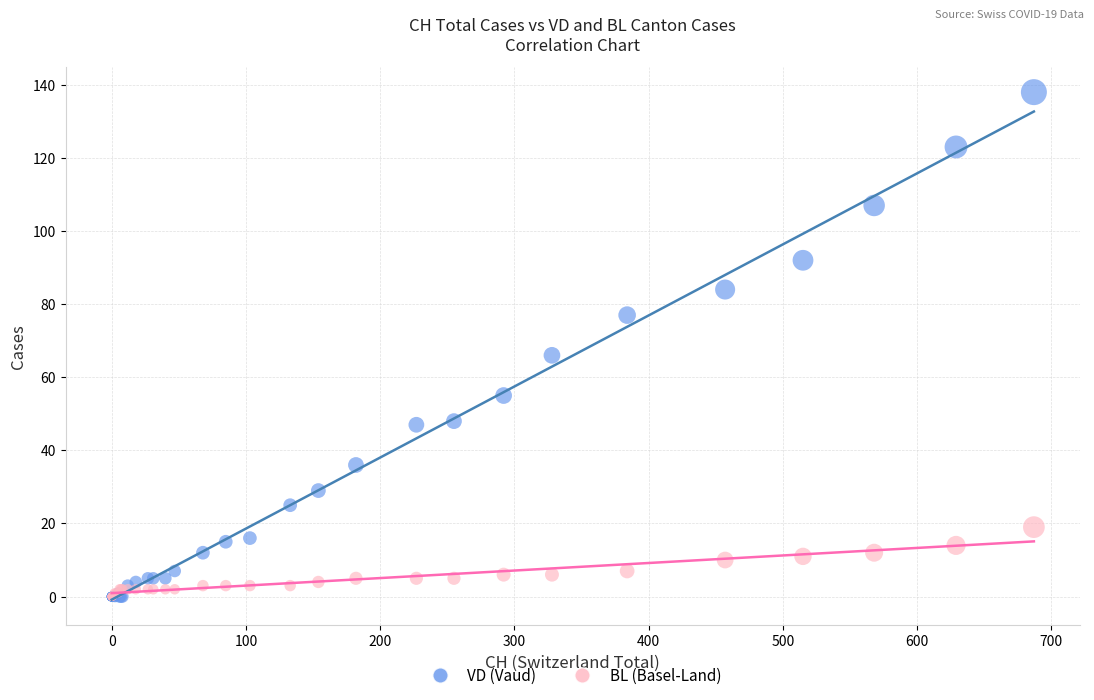

What are all the series names shown in the legend?

VD (Vaud), BL (Basel-Land)